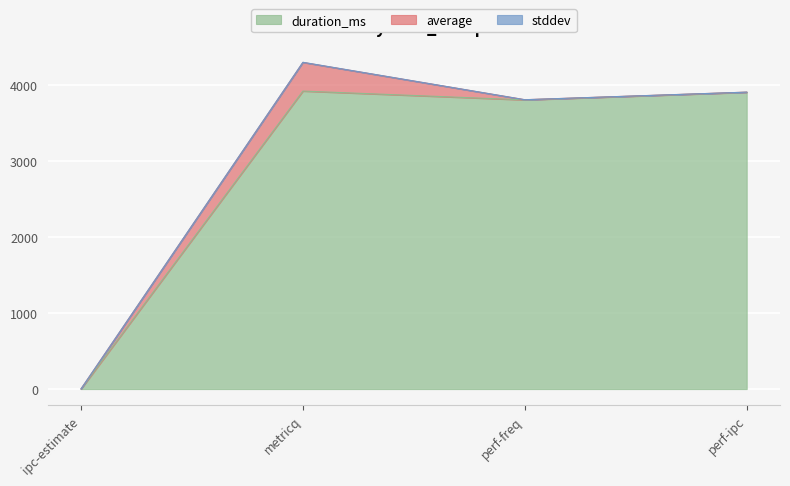

Which series has the largest total across all categories?

duration_ms